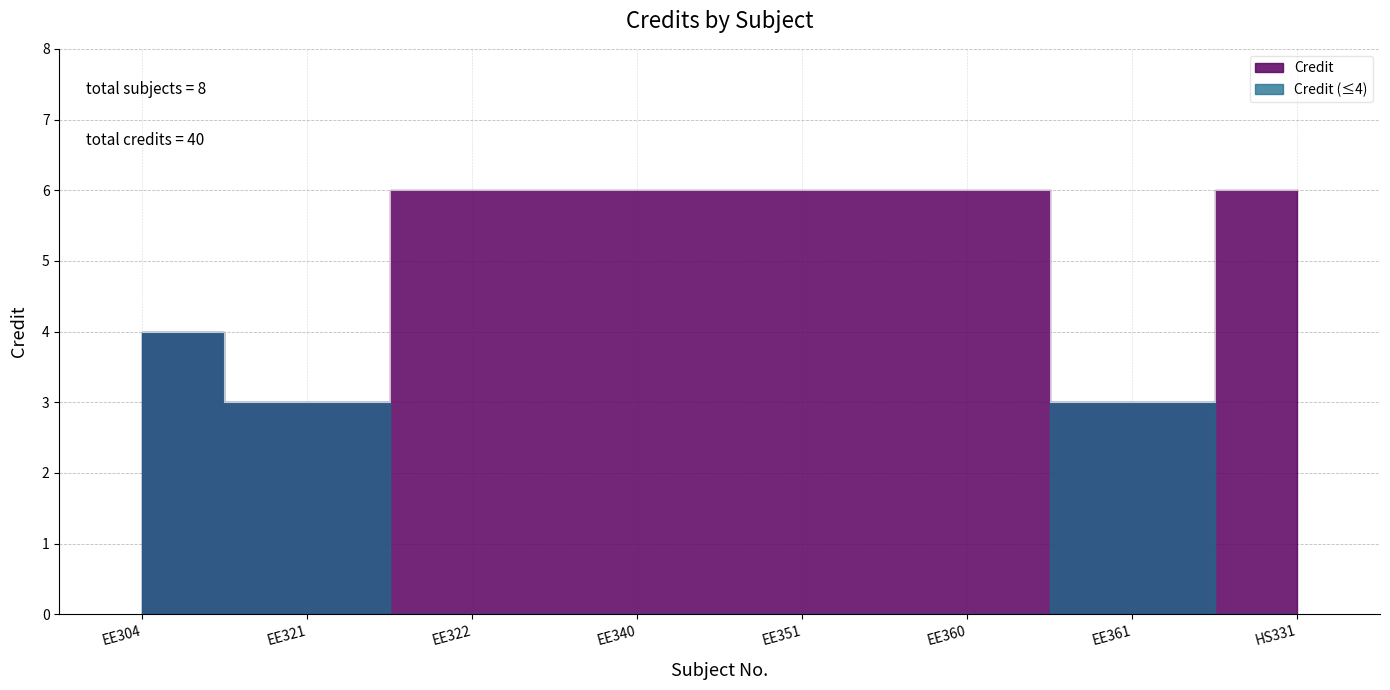

Between EE322 and EE351, which is larger?

EE322